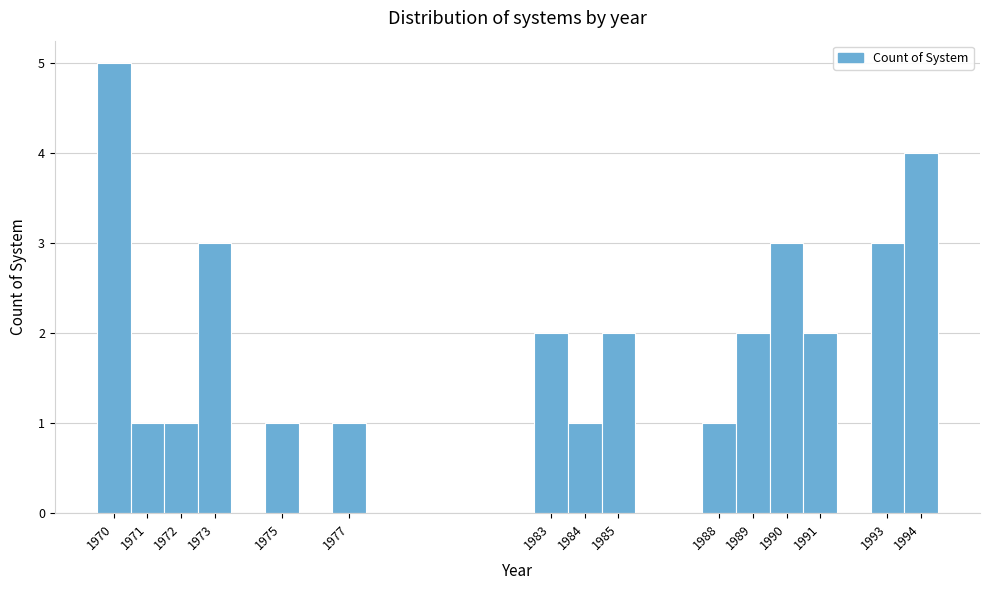

Reading left to right, list every bar in this chart as the range it spans on the x-axis followed by its height. The values are not printed on the chart, so give them approximately, as read against the axis.

1969.5 to 1970.5: 5
1970.5 to 1971.5: 1
1971.5 to 1972.5: 1
1972.5 to 1973.5: 3
1973.5 to 1974.5: 0
1974.5 to 1975.5: 1
1975.5 to 1976.5: 0
1976.5 to 1977.5: 1
1977.5 to 1978.5: 0
1978.5 to 1979.5: 0
1979.5 to 1980.5: 0
1980.5 to 1981.5: 0
1981.5 to 1982.5: 0
1982.5 to 1983.5: 2
1983.5 to 1984.5: 1
1984.5 to 1985.5: 2
1985.5 to 1986.5: 0
1986.5 to 1987.5: 0
1987.5 to 1988.5: 1
1988.5 to 1989.5: 2
1989.5 to 1990.5: 3
1990.5 to 1991.5: 2
1991.5 to 1992.5: 0
1992.5 to 1993.5: 3
1993.5 to 1994.5: 4